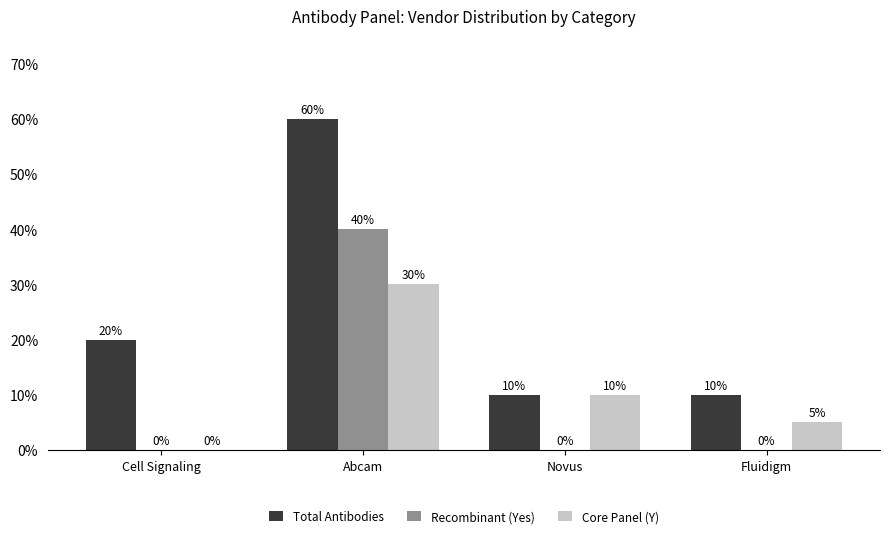

How many groups of bars are there?

4